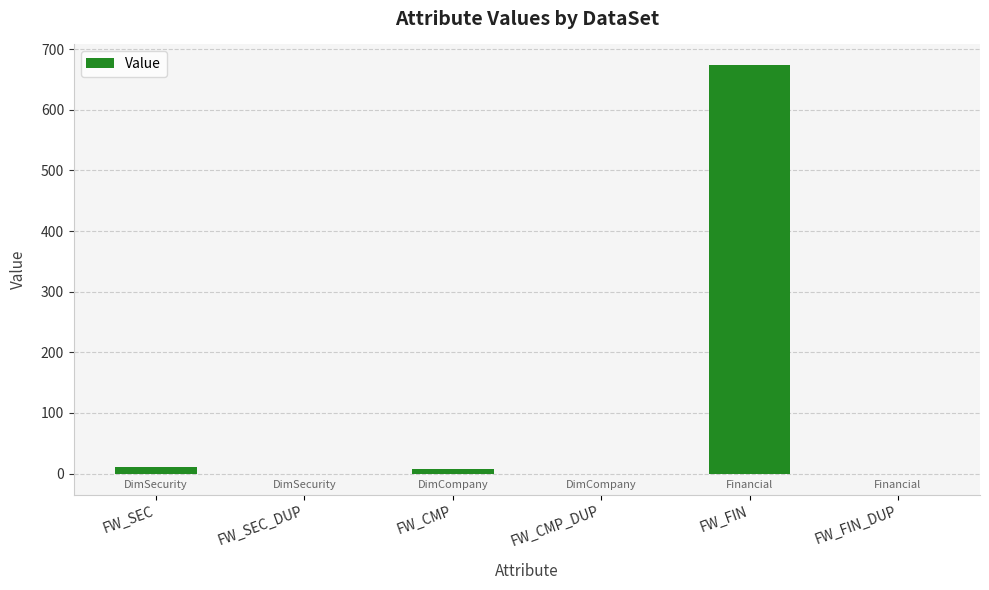

At which category does the chart reach its peak across all series?

FW_FIN